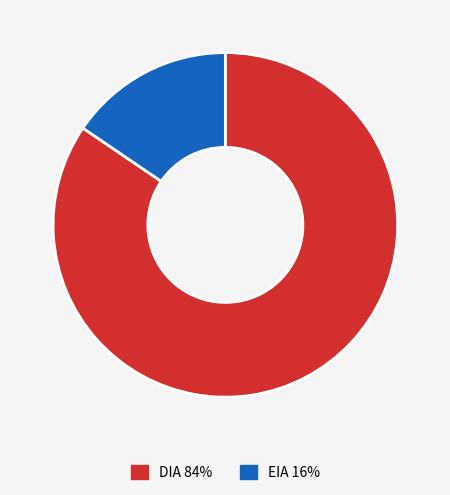

Which has a higher value, DIA 84% or EIA 16%?

DIA 84%